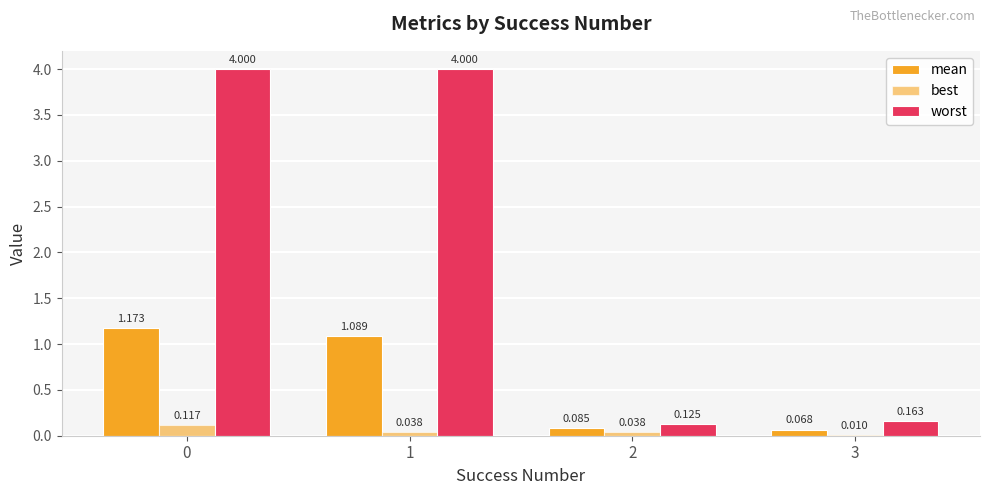

Which series has the largest total across all categories?

worst